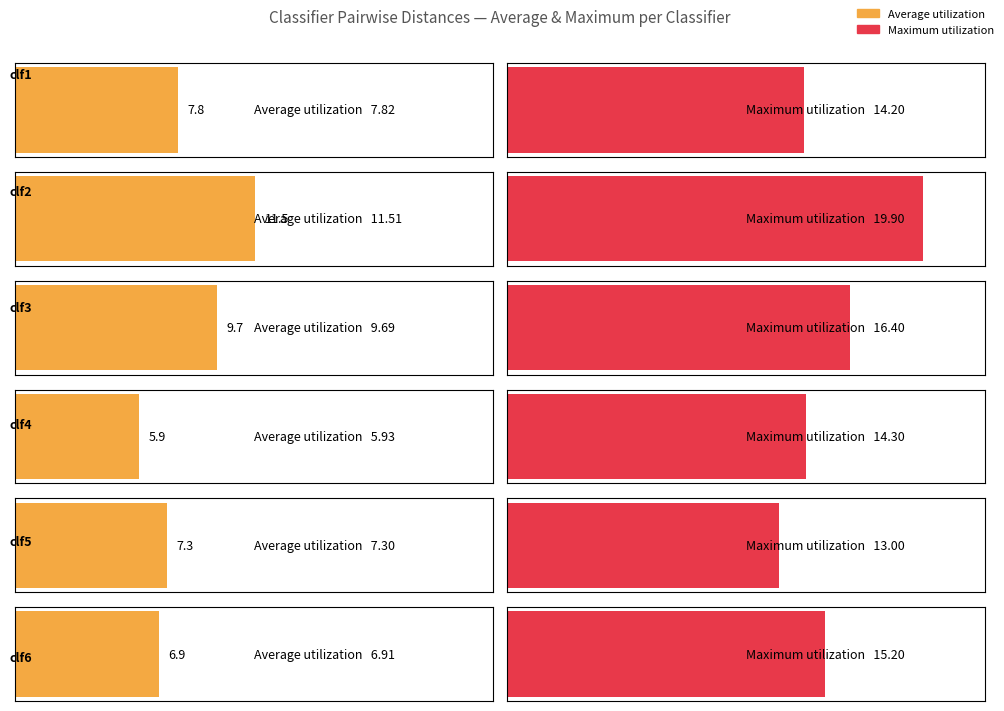

At which label does clf4 first exceed 3?

clf4